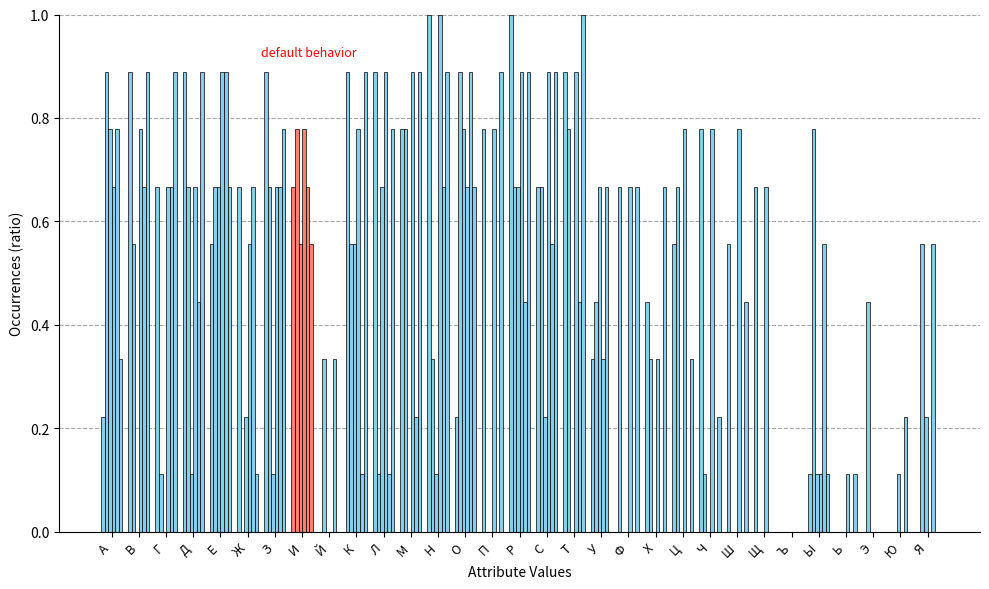

Between Ь and Ч, which is larger?

Ч